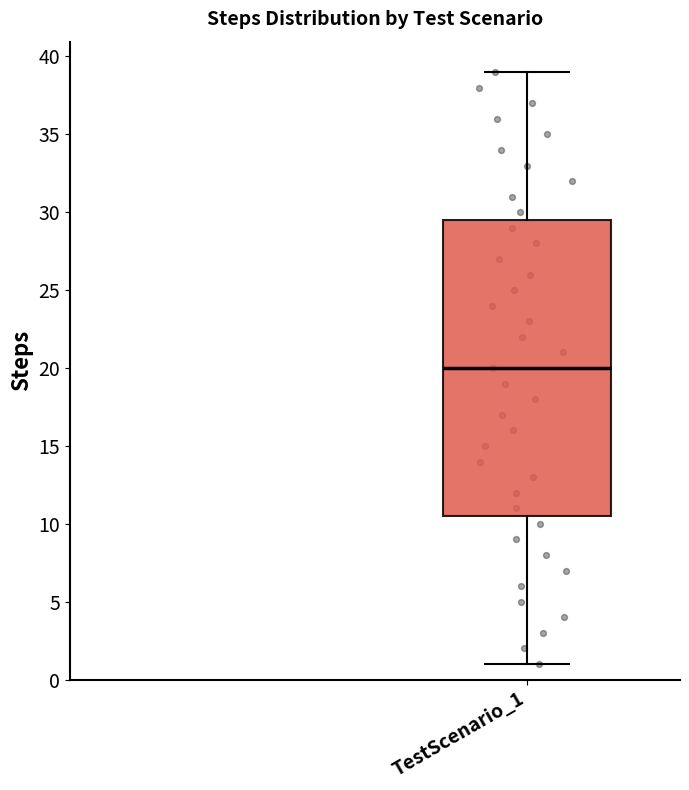

Read this box plot against the y-axis: the position of the median line, the range covered by the box, and the ends of both whiskers. The values are not printed on the chart, so give them approximately, as read against the axis.

median 20.0, box 10.5 to 29.5, whiskers 1.0 to 39.0